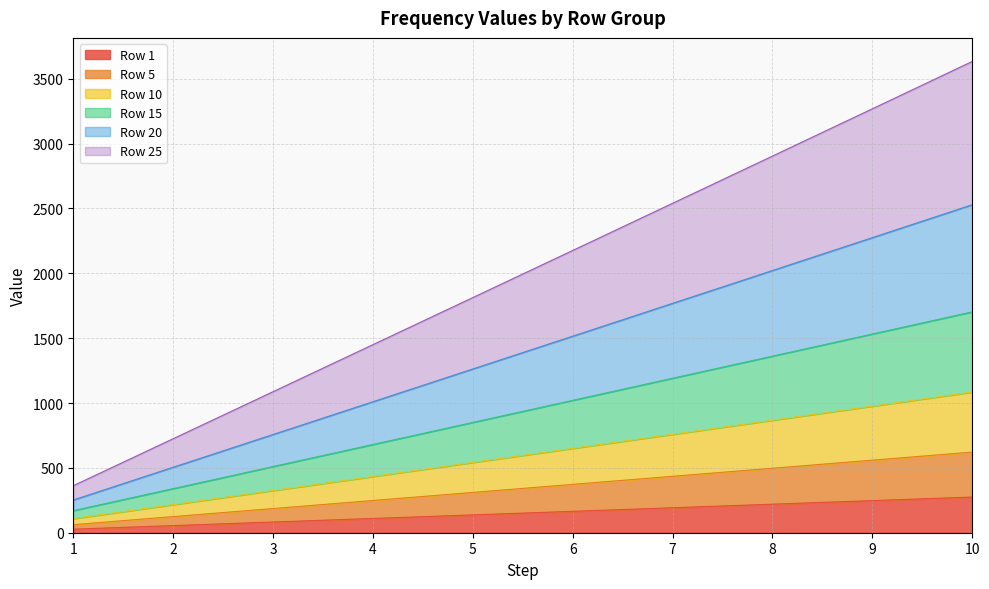

Which has a higher value, 4 or 2?

4